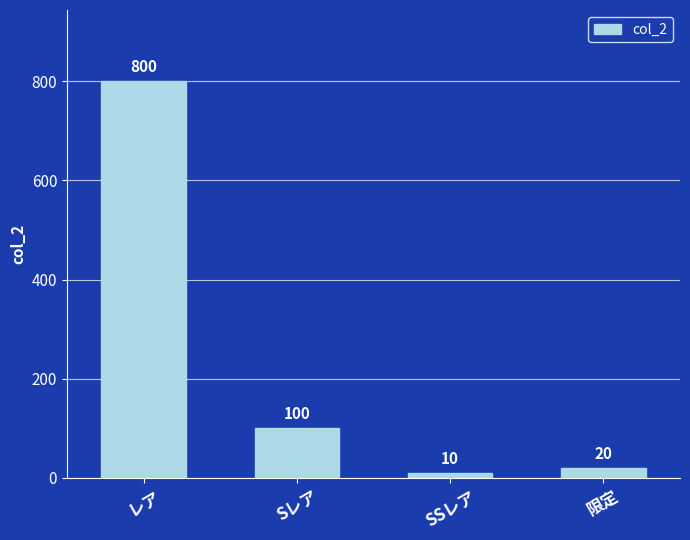

What position from the left is 限定?

4